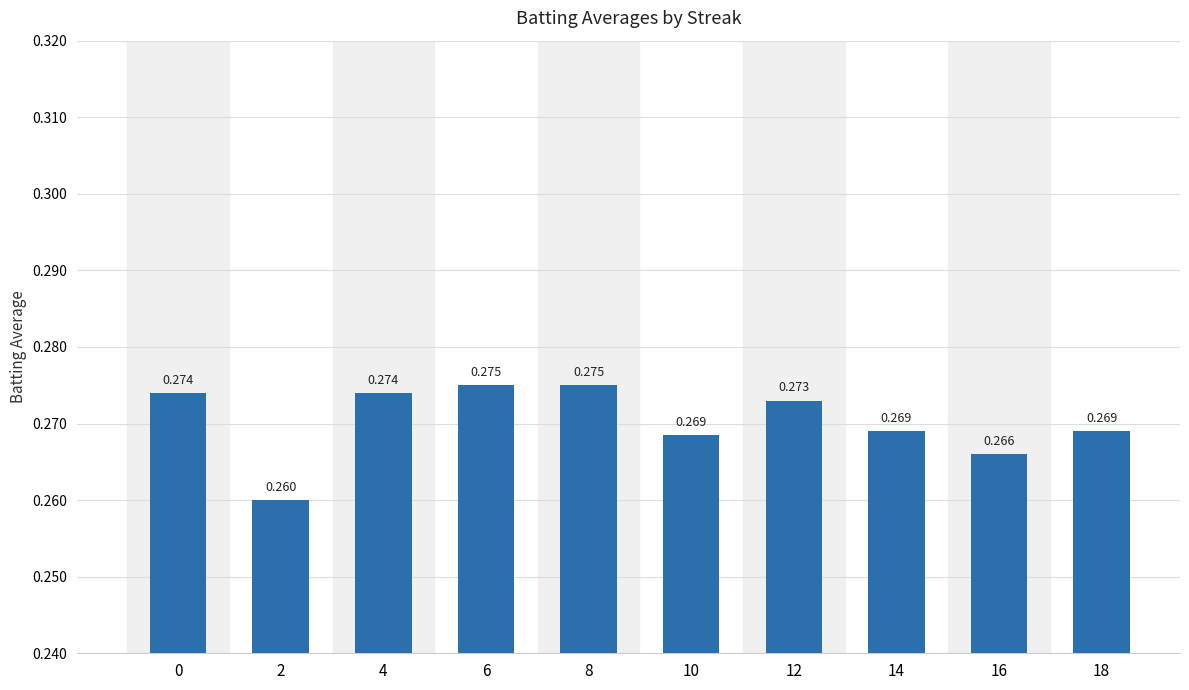

Are the bars horizontal?

No